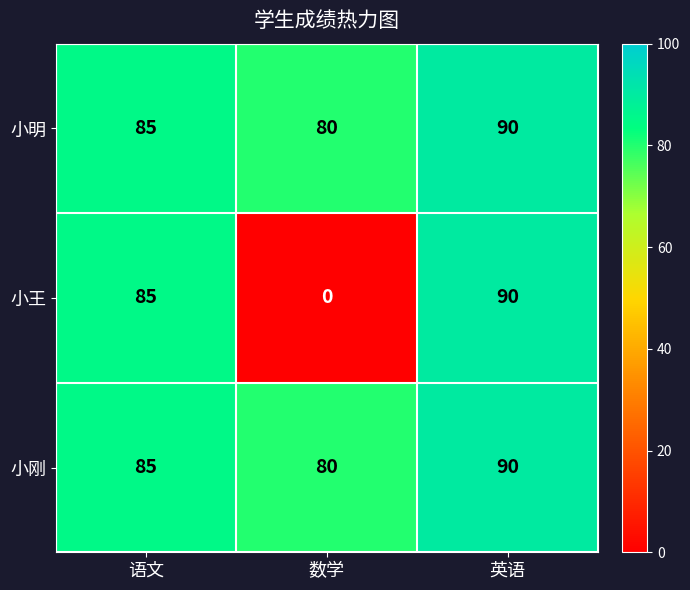

At which category does the chart reach its minimum across all series?

数学